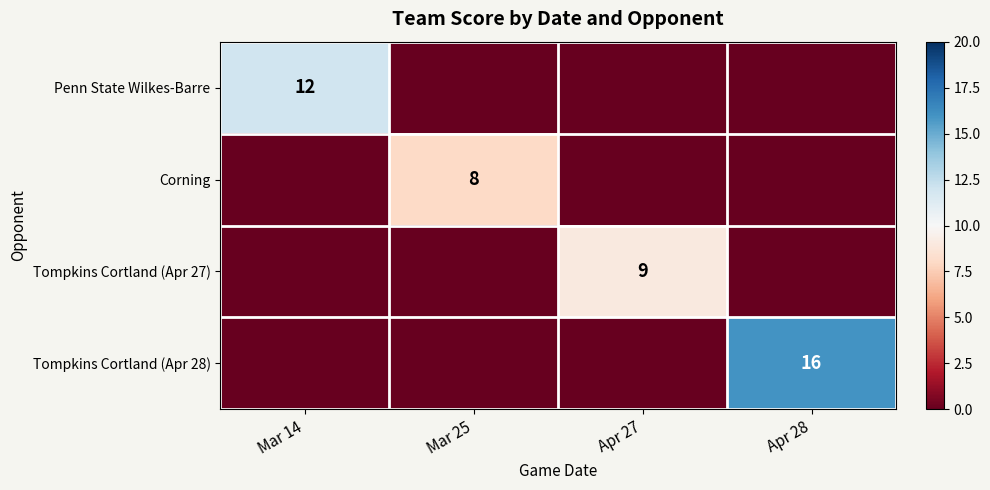

Is it true that Penn State Wilkes-Barre equals 12 at Mar 14?

True